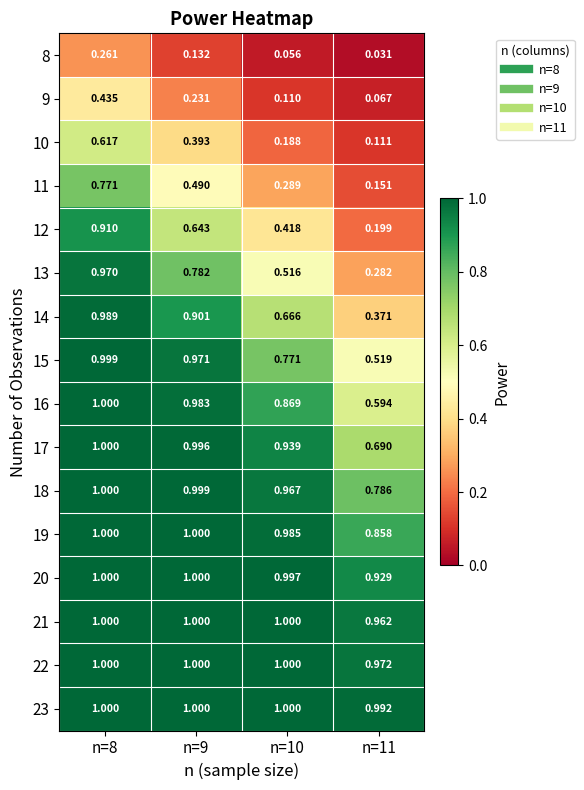

At how many categories does at least one series exceed 0?

4